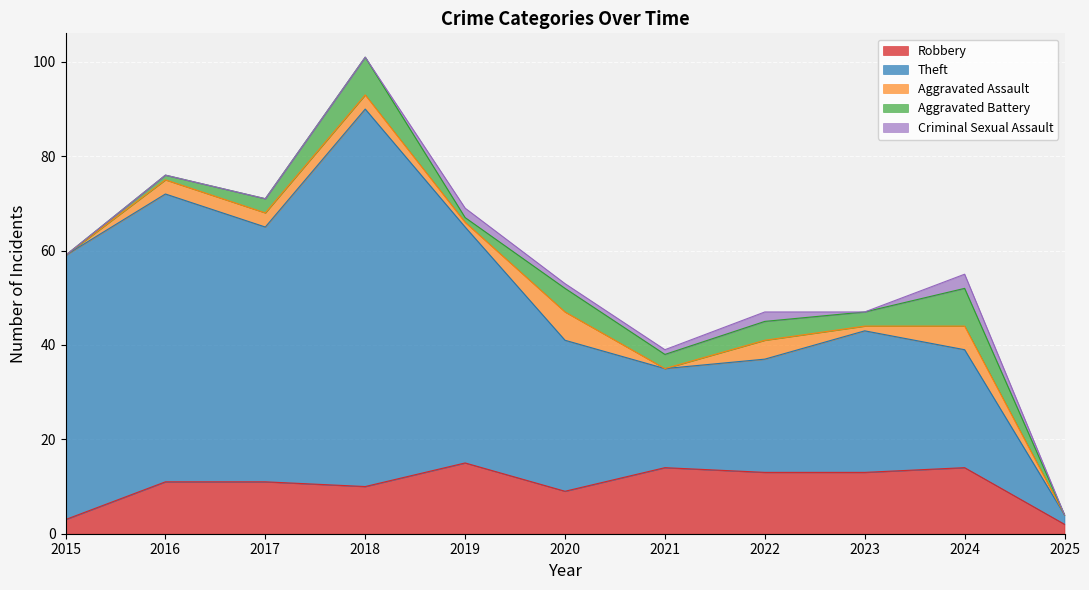

How many lines are shown in the chart?

5